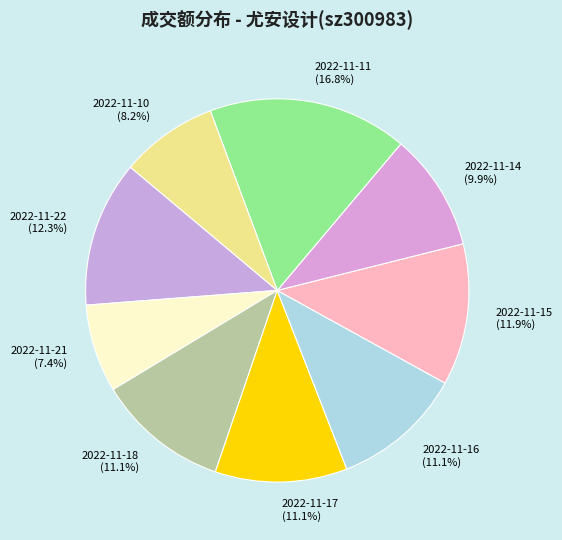

Which has a higher value, 2022-11-11 (16.8%) or 2022-11-15 (11.9%)?

2022-11-11 (16.8%)